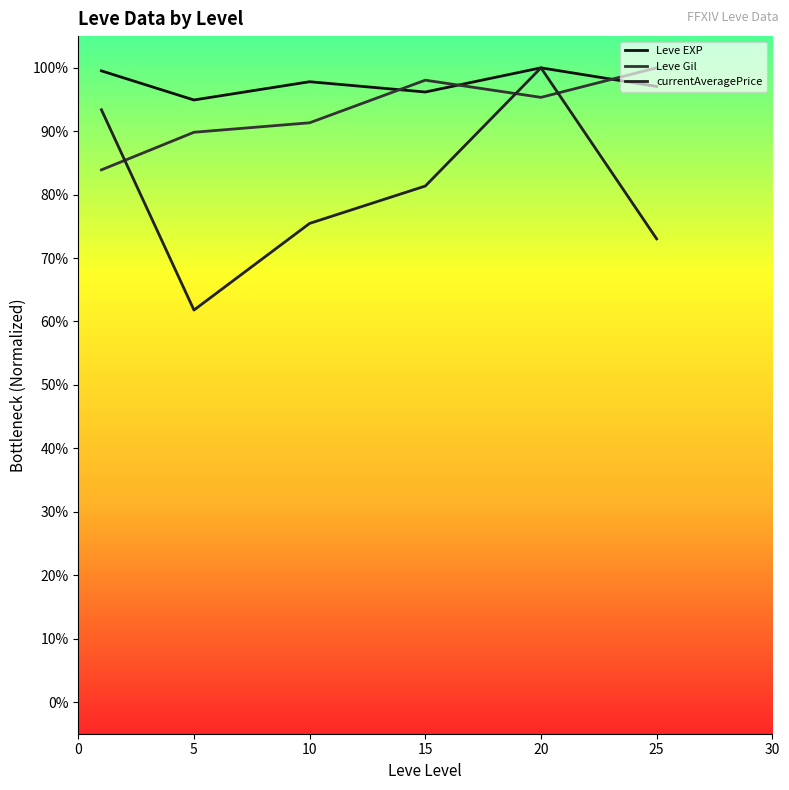

Does the chart have visible grid lines?

No